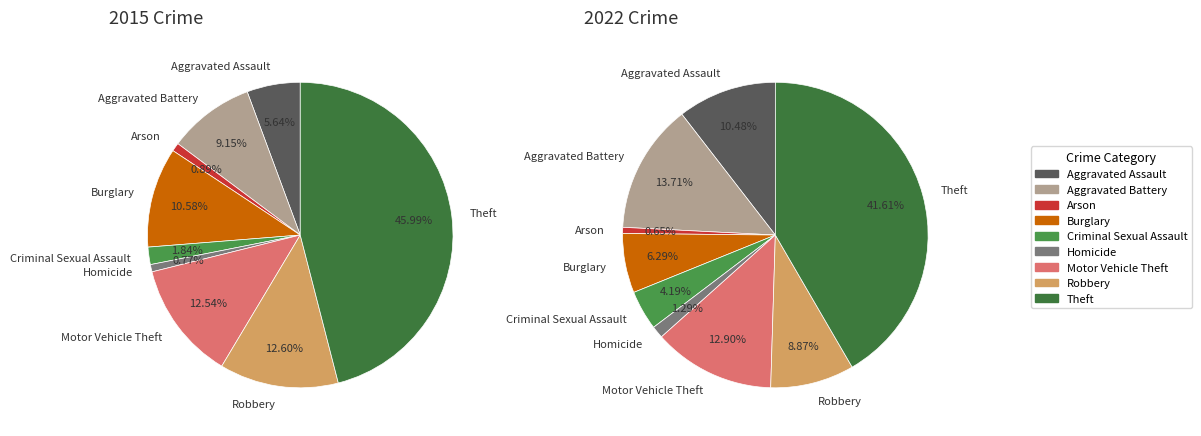

To the nearest percent, what percentage of the pie is Burglary?

11%